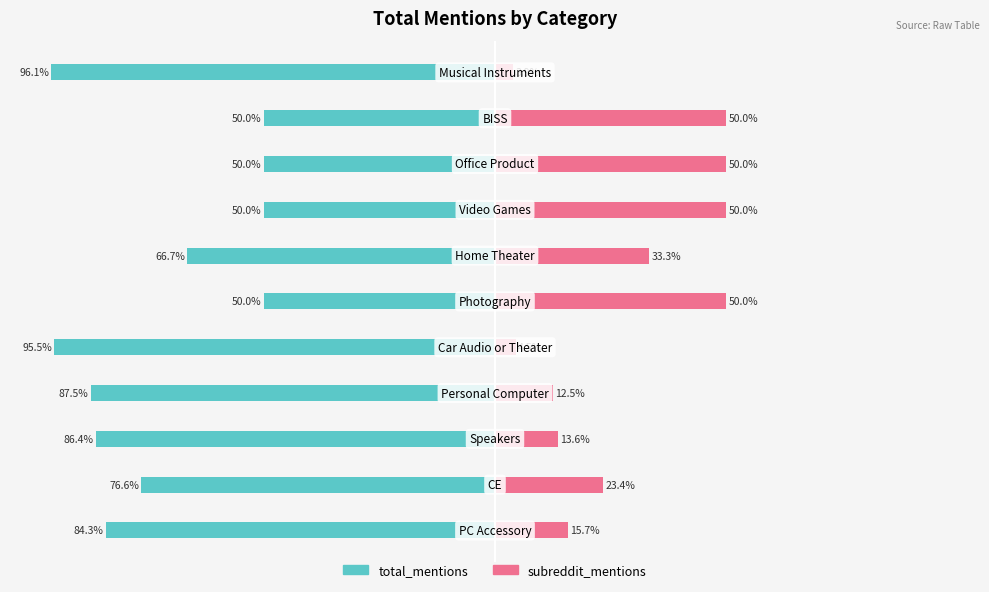

Is it true that subreddit_mentions equals 3.9 at 10?

True